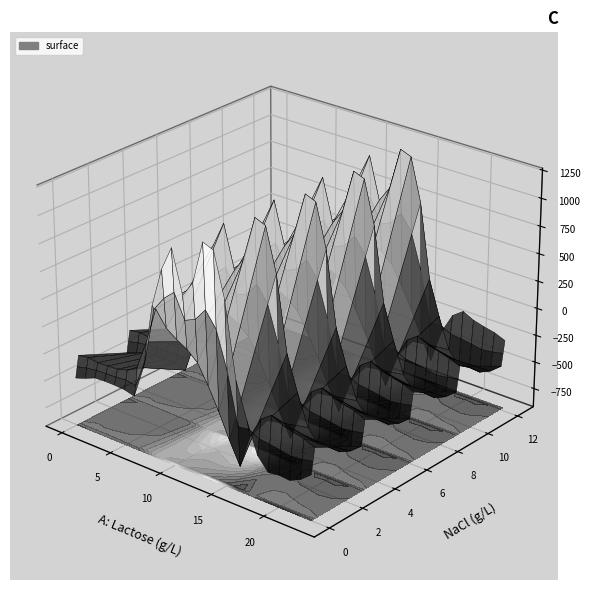

Reading left to right, what are all the values shown in this chart?

0.0: -482.0	-449.5	-410.3	-404.4	-404.9	-410.8	-435.0	-136.4	454.2	804.0	1023.2	640.9	784.4	1167.2	1128.3	739.0	67.6	-250.3	-529.6	-644.5	-629.9	-638.4	-592.3	-511.3
0.1: -384.6	-361.1	-347.9	-342.7	-339.6	-329.5	-345.2	-81.6	412.6	542.1	628.1	415.4	456.1	574.0	438.6	111.1	-353.7	-340.1	-388.5	-399.7	-414.5	-432.4	-419.9	-399.4
0.2: -287.1	-272.7	-285.5	-281.0	-274.4	-248.1	-187.1	77.9	407.2	271.1	202.5	149.1	65.2	-104.4	-301.9	-522.2	-721.2	-409.5	-223.1	-151.1	-199.2	-226.4	-247.4	-287.5
3.0: -482.0	-449.5	-410.3	-404.4	-404.9	-410.8	-435.0	-136.4	454.2	804.0	1023.2	640.9	784.4	1167.2	1128.3	739.0	67.6	-250.3	-529.6	-644.5	-629.9	-638.4	-592.3	-511.3
3.1: -384.6	-361.1	-347.9	-342.7	-339.6	-329.5	-345.2	-81.6	412.6	542.1	628.1	415.4	456.1	574.0	438.6	111.1	-353.7	-340.1	-388.5	-399.7	-414.5	-432.4	-419.9	-399.4
3.2: -287.1	-272.7	-285.5	-281.0	-274.4	-248.1	-187.1	77.9	407.2	271.1	202.5	149.1	65.2	-104.4	-301.9	-522.2	-721.2	-409.5	-223.1	-151.1	-199.2	-226.4	-247.4	-287.5
6.0: -482.0	-449.5	-410.3	-404.4	-404.9	-410.8	-435.0	-136.4	454.2	804.0	1023.2	640.9	784.4	1167.2	1128.3	739.0	67.6	-250.3	-529.6	-644.5	-629.9	-638.4	-592.3	-511.3
6.1: -384.6	-361.1	-347.9	-342.7	-339.6	-329.5	-345.2	-81.6	412.6	542.1	628.1	415.4	456.1	574.0	438.6	111.1	-353.7	-340.1	-388.5	-399.7	-414.5	-432.4	-419.9	-399.4
6.2: -287.1	-272.7	-285.5	-281.0	-274.4	-248.1	-187.1	77.9	407.2	271.1	202.5	149.1	65.2	-104.4	-301.9	-522.2	-721.2	-409.5	-223.1	-151.1	-199.2	-226.4	-247.4	-287.5
9.0: -482.0	-449.5	-410.3	-404.4	-404.9	-410.8	-435.0	-136.4	454.2	804.0	1023.2	640.9	784.4	1167.2	1128.3	739.0	67.6	-250.3	-529.6	-644.5	-629.9	-638.4	-592.3	-511.3
9.1: -384.6	-361.1	-347.9	-342.7	-339.6	-329.5	-345.2	-81.6	412.6	542.1	628.1	415.4	456.1	574.0	438.6	111.1	-353.7	-340.1	-388.5	-399.7	-414.5	-432.4	-419.9	-399.4
9.2: -287.1	-272.7	-285.5	-281.0	-274.4	-248.1	-187.1	77.9	407.2	271.1	202.5	149.1	65.2	-104.4	-301.9	-522.2	-721.2	-409.5	-223.1	-151.1	-199.2	-226.4	-247.4	-287.5
12.0: -482.0	-449.5	-410.3	-404.4	-404.9	-410.8	-435.0	-136.4	454.2	804.0	1023.2	640.9	784.4	1167.2	1128.3	739.0	67.6	-250.3	-529.6	-644.5	-629.9	-638.4	-592.3	-511.3
12.1: -384.6	-361.1	-347.9	-342.7	-339.6	-329.5	-345.2	-81.6	412.6	542.1	628.1	415.4	456.1	574.0	438.6	111.1	-353.7	-340.1	-388.5	-399.7	-414.5	-432.4	-419.9	-399.4
12.2: -287.1	-272.7	-285.5	-281.0	-274.4	-248.1	-187.1	77.9	407.2	271.1	202.5	149.1	65.2	-104.4	-301.9	-522.2	-721.2	-409.5	-223.1	-151.1	-199.2	-226.4	-247.4	-287.5